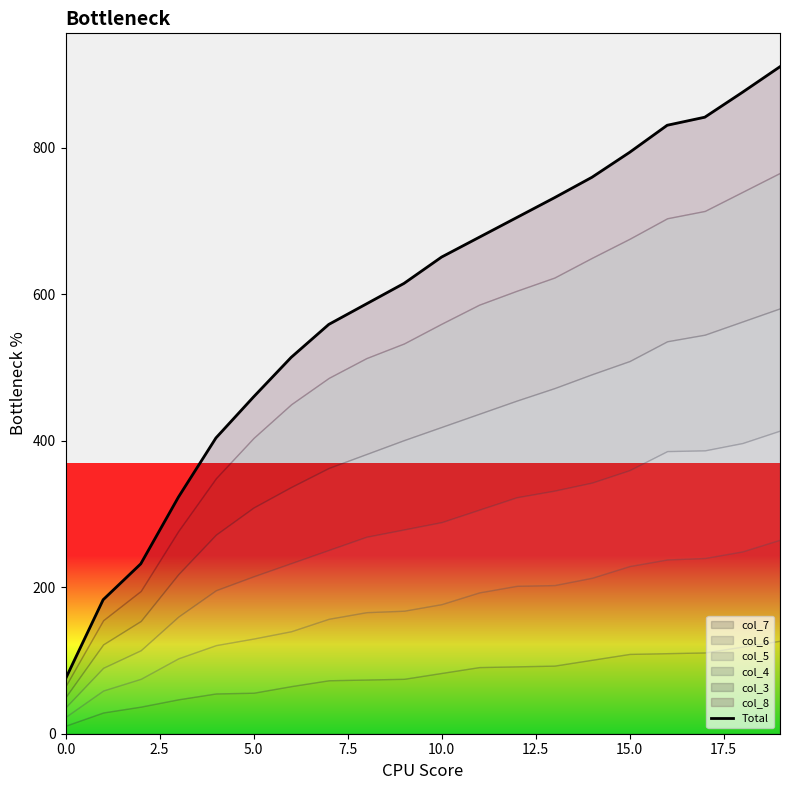

True or false: the data shows 1160 at 10.

False